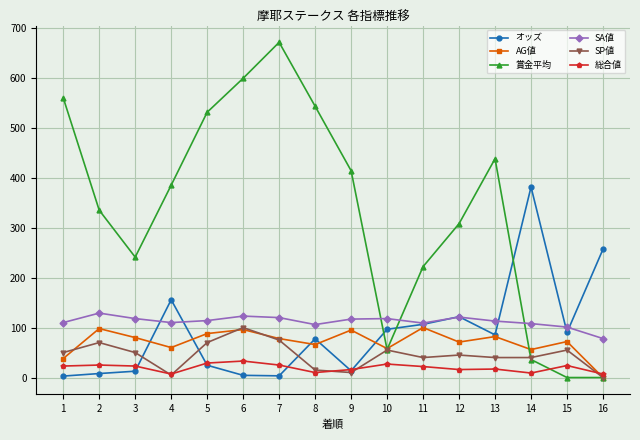

After their last crossing, which series has the higher values: 賞金平均 or SA値?

SA値